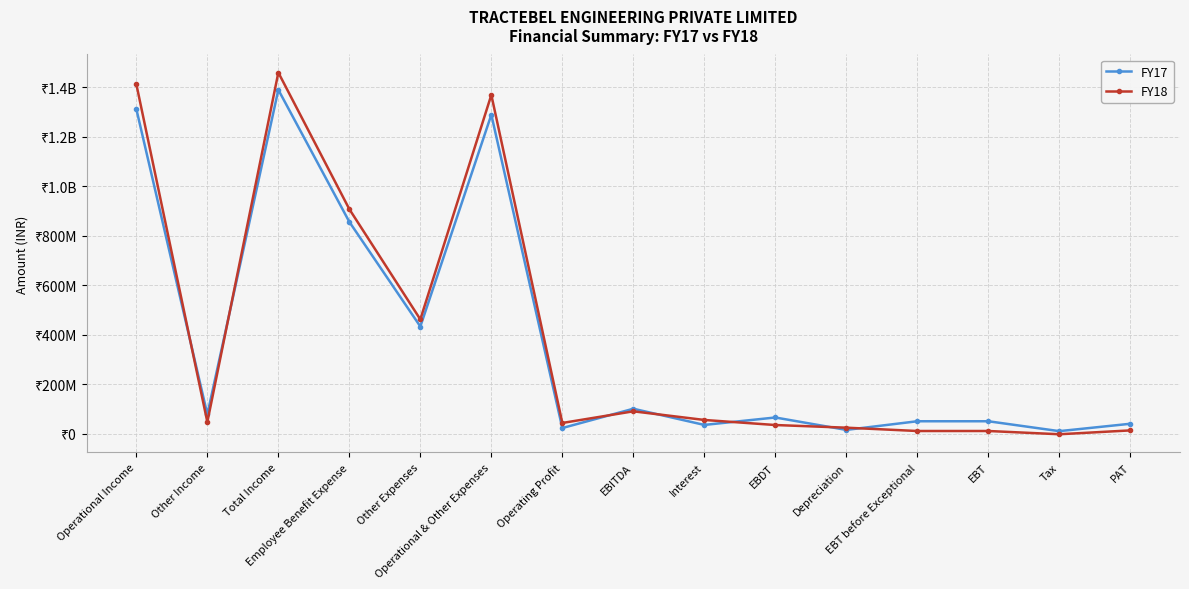

Does the chart have visible grid lines?

Yes